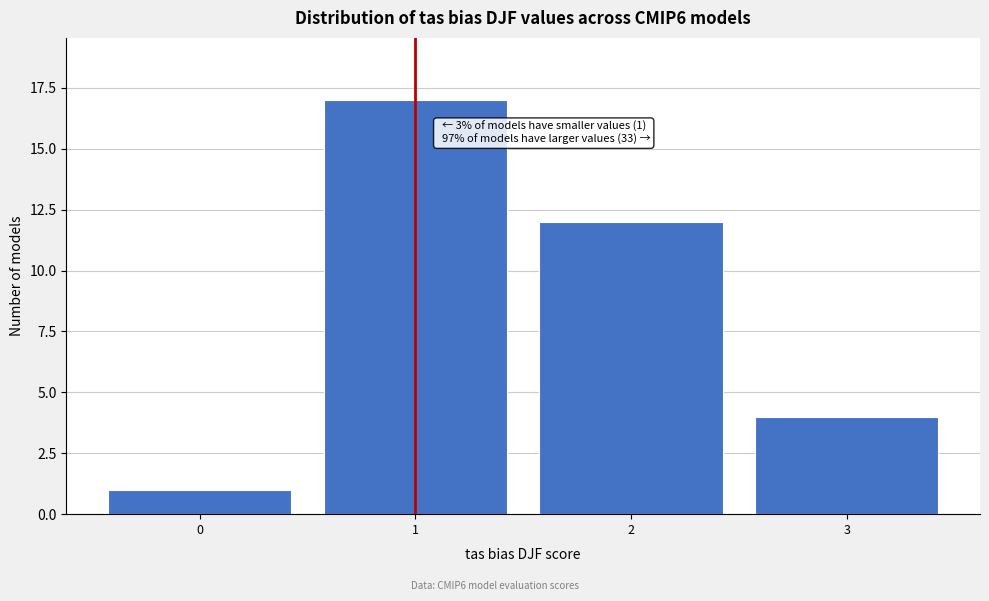

Which range on the x-axis has the tallest bar?

0.5 to 1.5